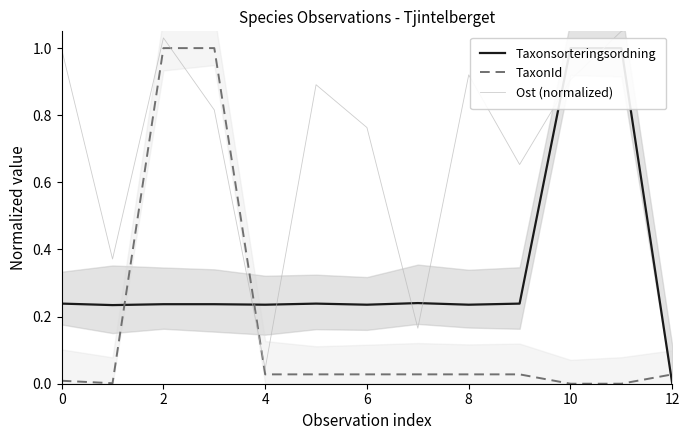

The TaxonId series shows 0.0 at 10. True or false?

True